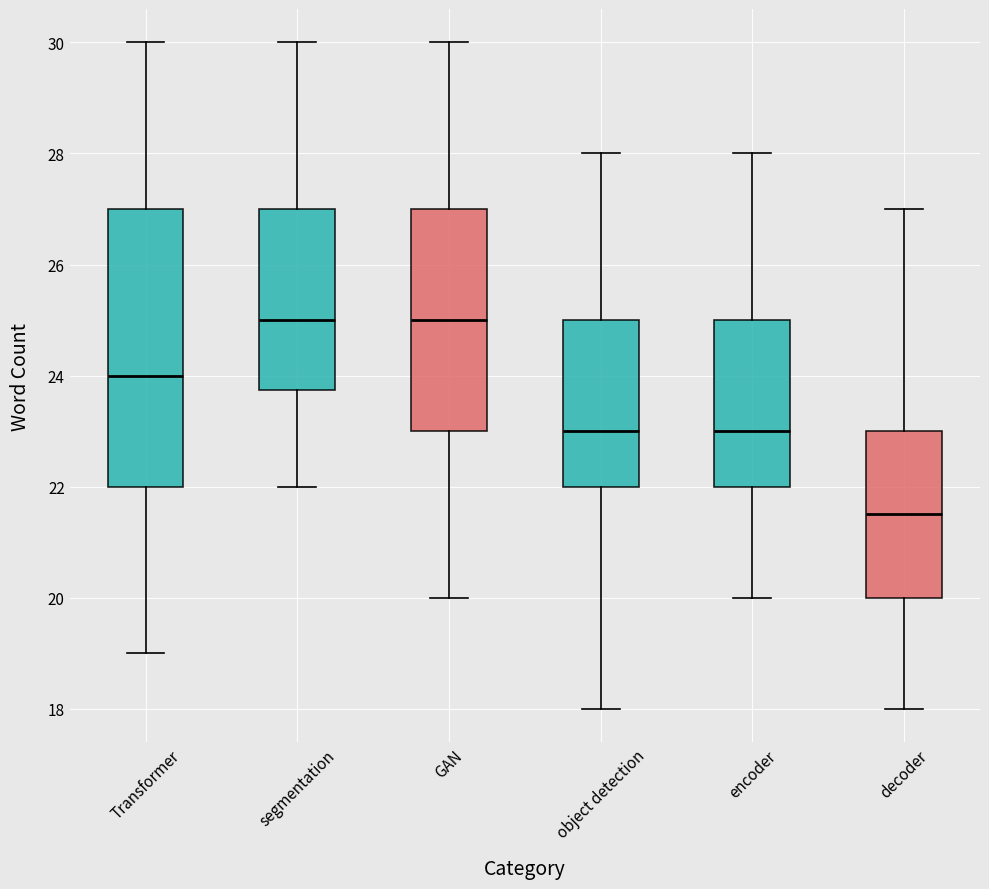

Which box has the lowest median line?

decoder